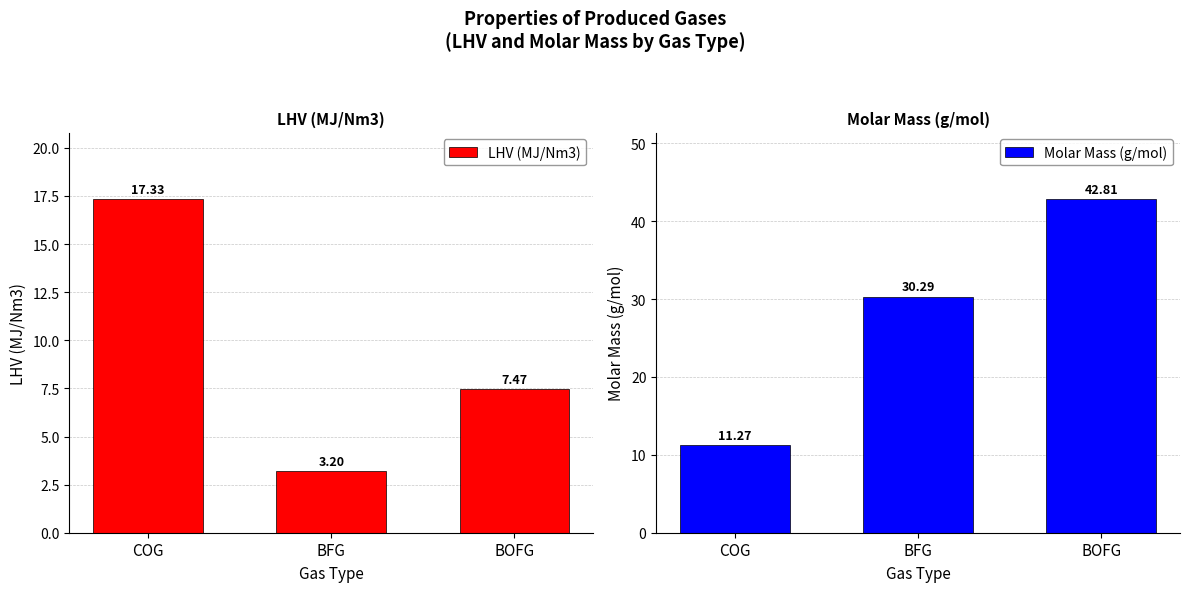

True or false: Molar Mass (g/mol) has a value of 4.9 at COG.

False